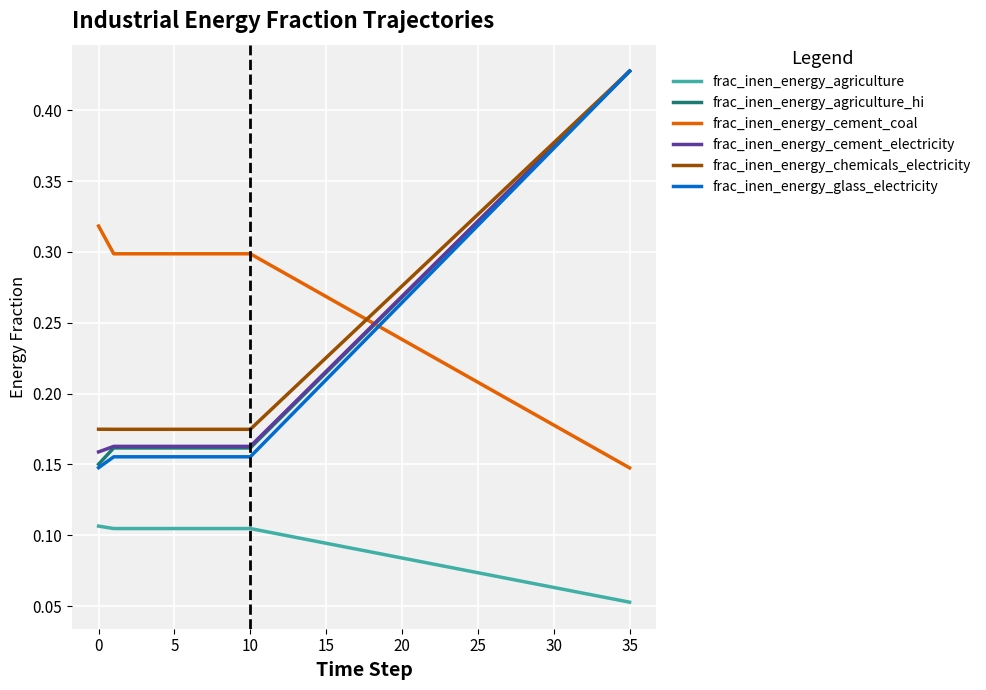

True or false: frac_inen_energy_cement_electricity and frac_inen_energy_cement_coal intersect in this chart.

True